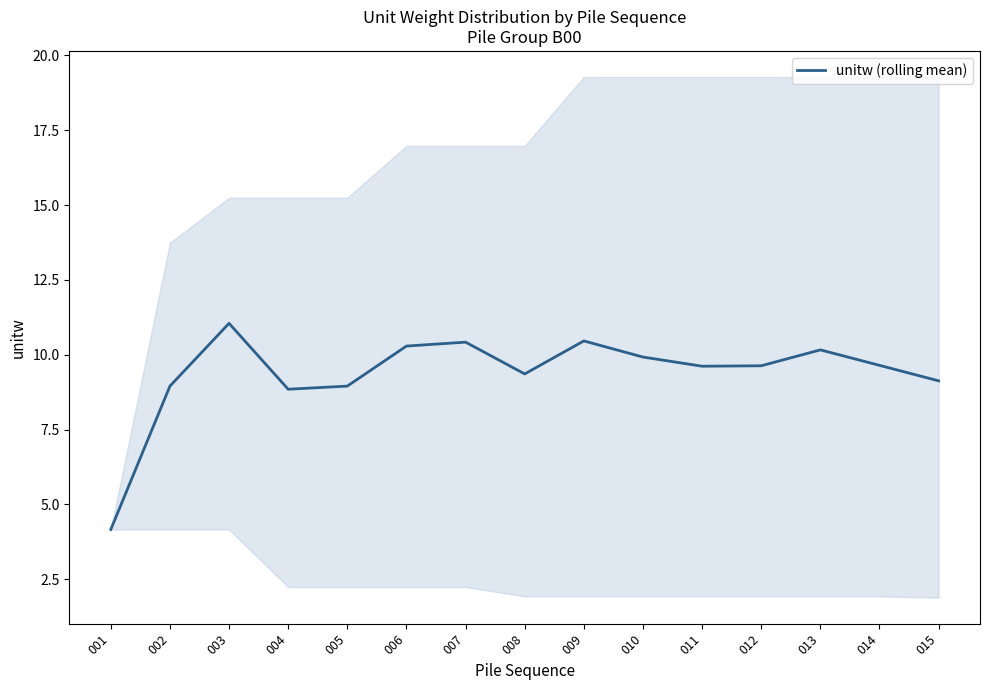

What is the value of the 8th point from the left?

9.4